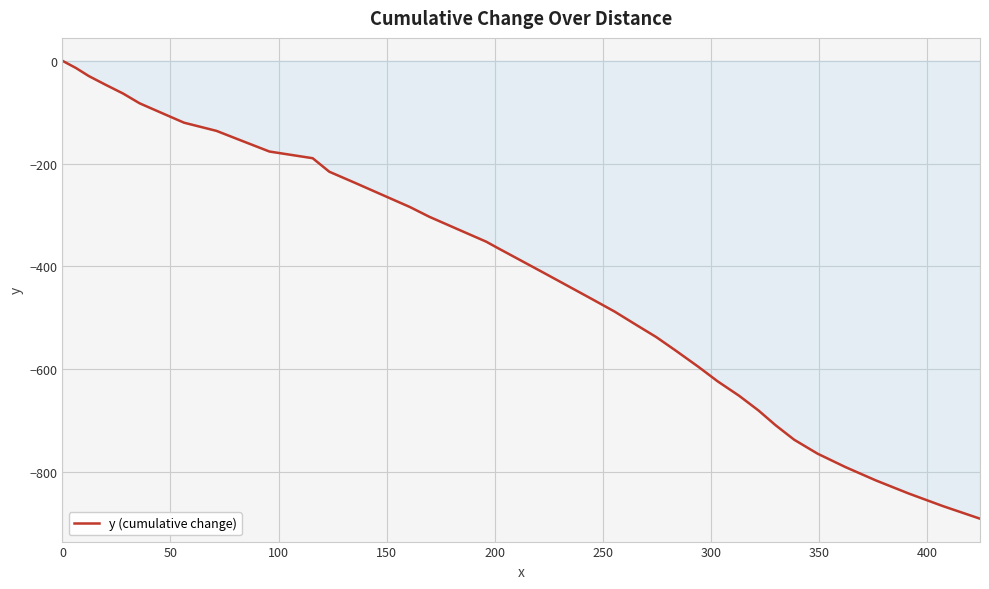

What is the difference between the maximum and minimum values?

891.1